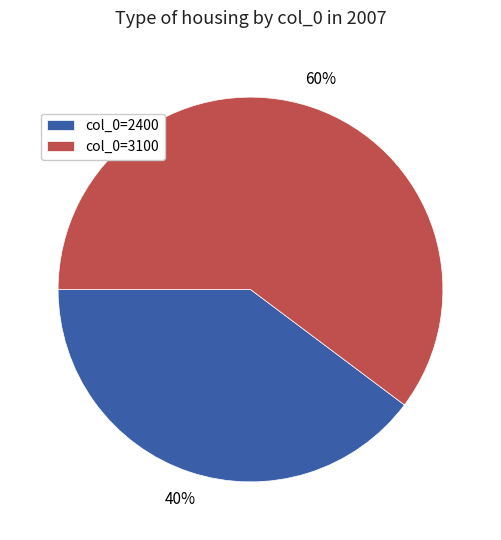

Do col_0=2400 and col_0=3100 together represent more than half of the pie?

Yes